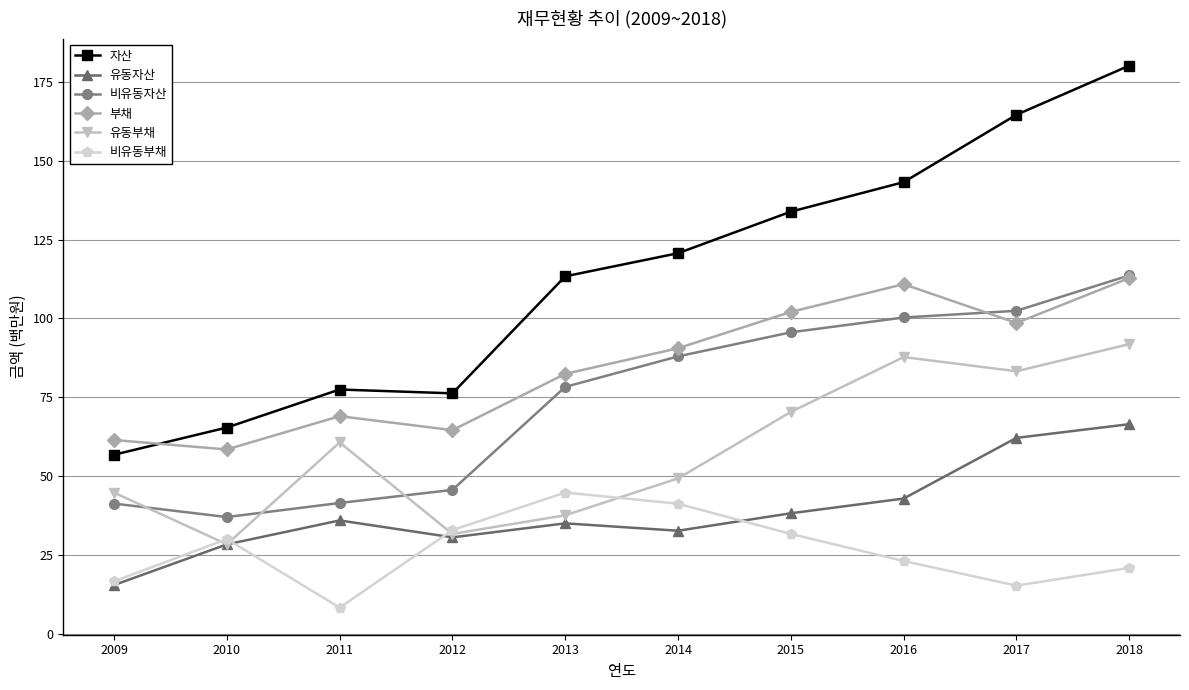

True or false: 비유동부채 has more than 1 interior local peaks.

True